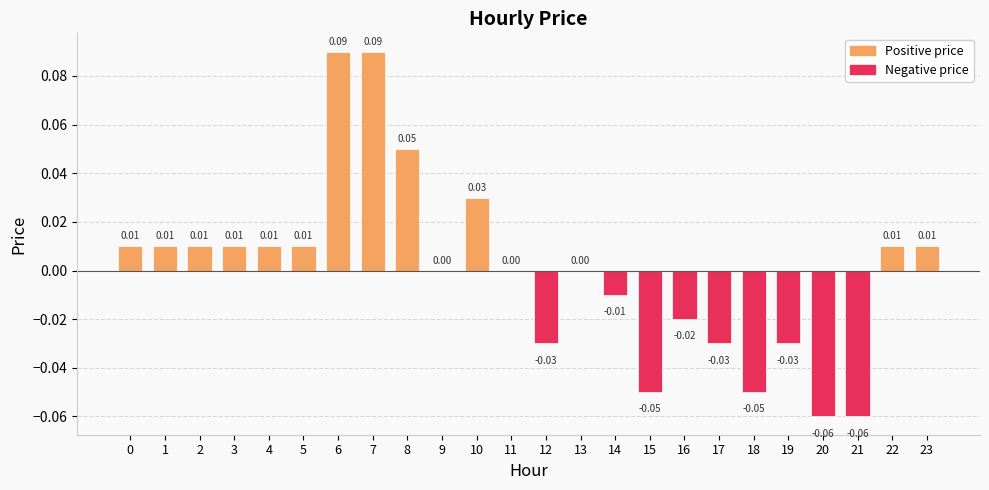

Are the bars grouped side by side (vs. stacked)?

No